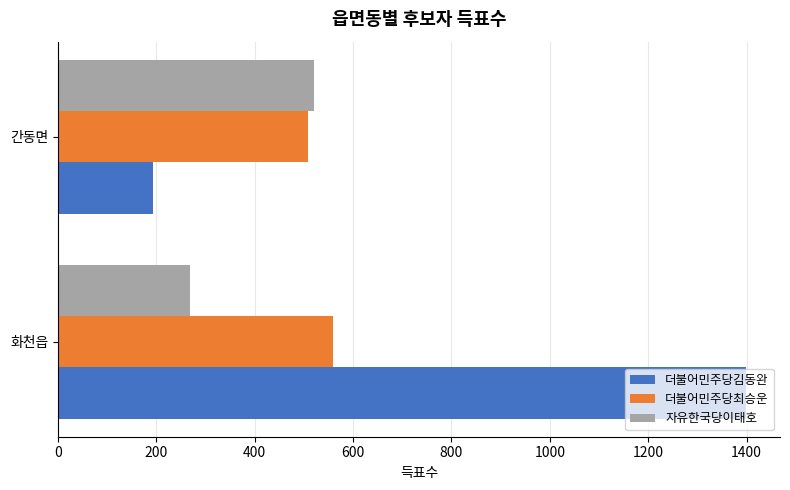

List the series in order of their peak value, highest first.

더불어민주당김동완, 더불어민주당최승운, 자유한국당이태호